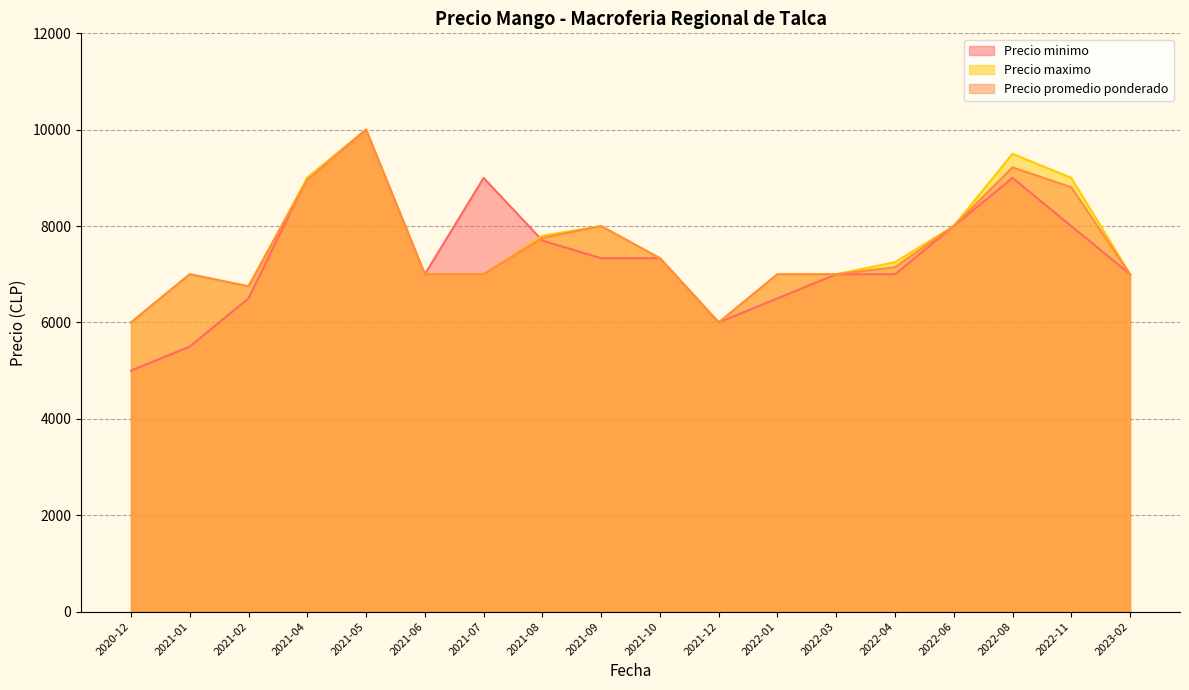

The value of Precio promedio ponderado at 2021-02 is 2335.4. True or false?

False